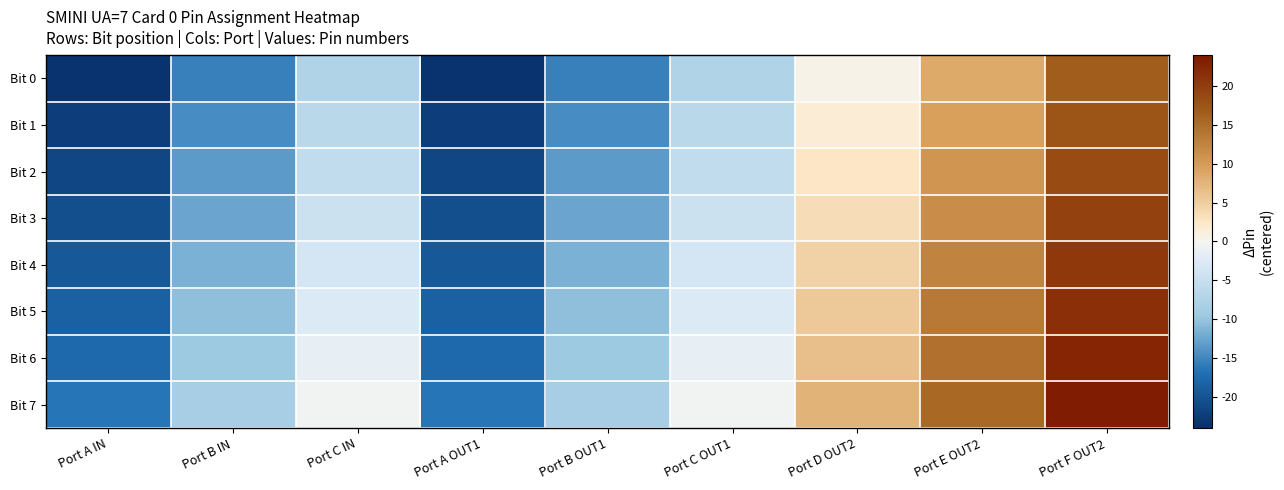

Reading right to left, transcribe all the data shown in this chart.

Bit 0: Port F OUT2=16.5	Port E OUT2=8.5	Port D OUT2=0.5	Port C OUT1=-7.5	Port B OUT1=-15.5	Port A OUT1=-23.5	Port C IN=-7.5	Port B IN=-15.5	Port A IN=-23.5
Bit 1: Port F OUT2=17.5	Port E OUT2=9.5	Port D OUT2=1.5	Port C OUT1=-6.5	Port B OUT1=-14.5	Port A OUT1=-22.5	Port C IN=-6.5	Port B IN=-14.5	Port A IN=-22.5
Bit 2: Port F OUT2=18.5	Port E OUT2=10.5	Port D OUT2=2.5	Port C OUT1=-5.5	Port B OUT1=-13.5	Port A OUT1=-21.5	Port C IN=-5.5	Port B IN=-13.5	Port A IN=-21.5
Bit 3: Port F OUT2=19.5	Port E OUT2=11.5	Port D OUT2=3.5	Port C OUT1=-4.5	Port B OUT1=-12.5	Port A OUT1=-20.5	Port C IN=-4.5	Port B IN=-12.5	Port A IN=-20.5
Bit 4: Port F OUT2=20.5	Port E OUT2=12.5	Port D OUT2=4.5	Port C OUT1=-3.5	Port B OUT1=-11.5	Port A OUT1=-19.5	Port C IN=-3.5	Port B IN=-11.5	Port A IN=-19.5
Bit 5: Port F OUT2=21.5	Port E OUT2=13.5	Port D OUT2=5.5	Port C OUT1=-2.5	Port B OUT1=-10.5	Port A OUT1=-18.5	Port C IN=-2.5	Port B IN=-10.5	Port A IN=-18.5
Bit 6: Port F OUT2=22.5	Port E OUT2=14.5	Port D OUT2=6.5	Port C OUT1=-1.5	Port B OUT1=-9.5	Port A OUT1=-17.5	Port C IN=-1.5	Port B IN=-9.5	Port A IN=-17.5
Bit 7: Port F OUT2=23.5	Port E OUT2=15.5	Port D OUT2=7.5	Port C OUT1=-0.5	Port B OUT1=-8.5	Port A OUT1=-16.5	Port C IN=-0.5	Port B IN=-8.5	Port A IN=-16.5